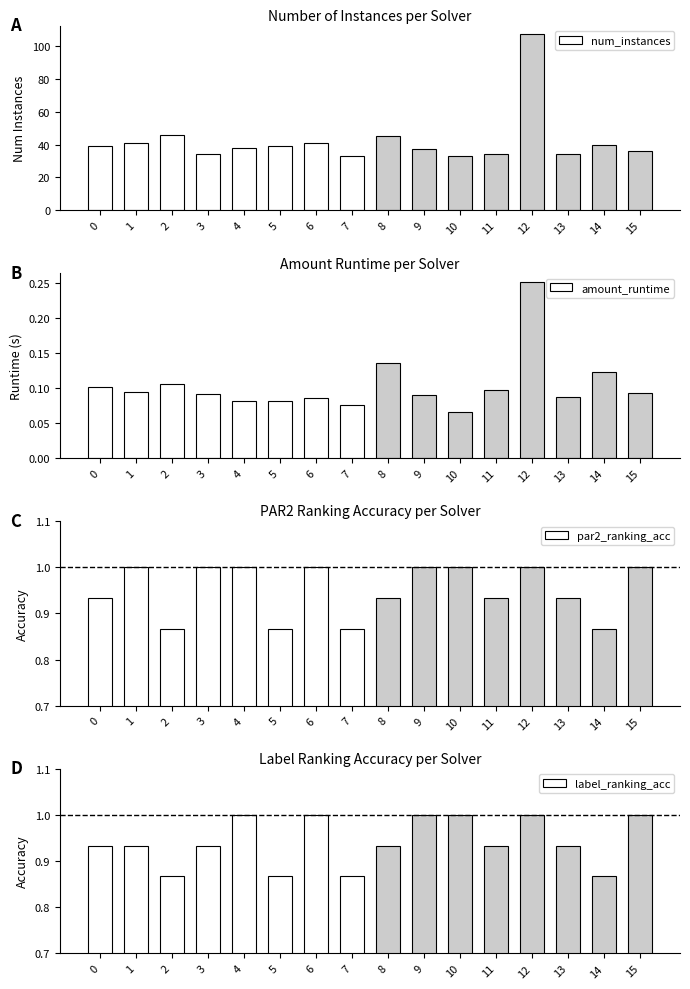

The value of num_instances at 0 is 39.0. True or false?

True